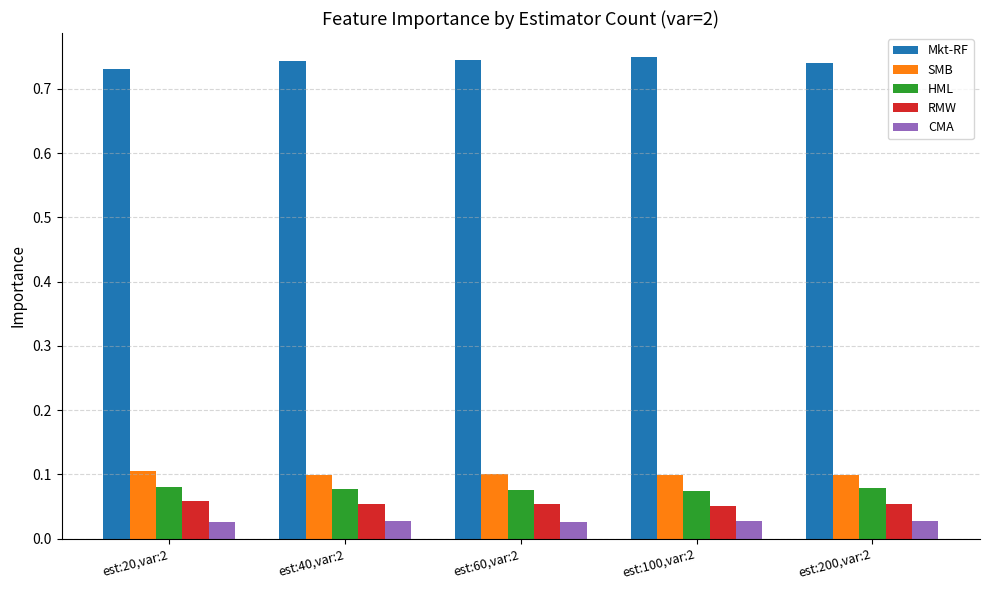

How many bars are there in total?

25